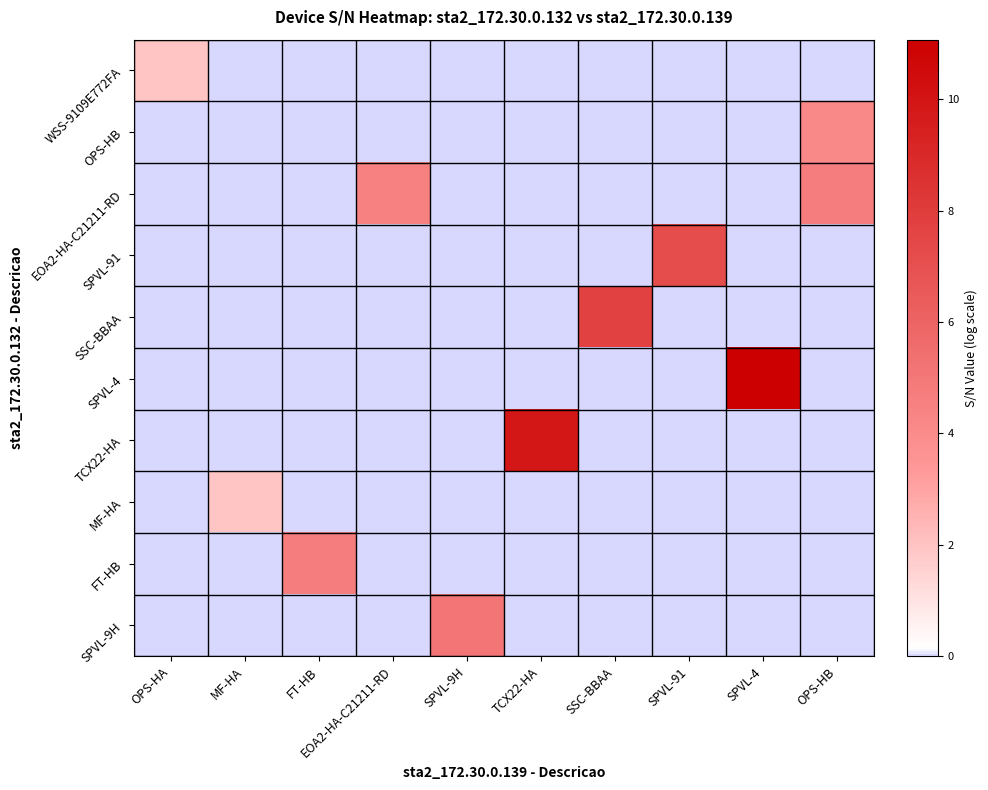

Reading left to right, list all the values displayed in this chart.

WSS-9109E772FA: OPS-HA=1.9	MF-HA=0.0	FT-HB=0.0	EOA2-HA-C21211-RD=0.0	SPVL-9H=0.0	TCX22-HA=0.0	SSC-BBAA=0.0	SPVL-91=0.0	SPVL-4=0.0	OPS-HB=0.0
OPS-HB: OPS-HA=0.0	MF-HA=0.0	FT-HB=0.0	EOA2-HA-C21211-RD=0.0	SPVL-9H=0.0	TCX22-HA=0.0	SSC-BBAA=0.0	SPVL-91=0.0	SPVL-4=0.0	OPS-HB=4.2
EOA2-HA-C21211-RD: OPS-HA=0.0	MF-HA=0.0	FT-HB=0.0	EOA2-HA-C21211-RD=4.5	SPVL-9H=0.0	TCX22-HA=0.0	SSC-BBAA=0.0	SPVL-91=0.0	SPVL-4=0.0	OPS-HB=4.8
SPVL-91: OPS-HA=0.0	MF-HA=0.0	FT-HB=0.0	EOA2-HA-C21211-RD=0.0	SPVL-9H=0.0	TCX22-HA=0.0	SSC-BBAA=0.0	SPVL-91=7.2	SPVL-4=0.0	OPS-HB=0.0
SSC-BBAA: OPS-HA=0.0	MF-HA=0.0	FT-HB=0.0	EOA2-HA-C21211-RD=0.0	SPVL-9H=0.0	TCX22-HA=0.0	SSC-BBAA=7.8	SPVL-91=0.0	SPVL-4=0.0	OPS-HB=0.0
SPVL-4: OPS-HA=0.0	MF-HA=0.0	FT-HB=0.0	EOA2-HA-C21211-RD=0.0	SPVL-9H=0.0	TCX22-HA=0.0	SSC-BBAA=0.0	SPVL-91=0.0	SPVL-4=11.1	OPS-HB=0.0
TCX22-HA: OPS-HA=0.0	MF-HA=0.0	FT-HB=0.0	EOA2-HA-C21211-RD=0.0	SPVL-9H=0.0	TCX22-HA=9.9	SSC-BBAA=0.0	SPVL-91=0.0	SPVL-4=0.0	OPS-HB=0.0
MF-HA: OPS-HA=0.0	MF-HA=1.9	FT-HB=0.0	EOA2-HA-C21211-RD=0.0	SPVL-9H=0.0	TCX22-HA=0.0	SSC-BBAA=0.0	SPVL-91=0.0	SPVL-4=0.0	OPS-HB=0.0
FT-HB: OPS-HA=0.0	MF-HA=0.0	FT-HB=4.7	EOA2-HA-C21211-RD=0.0	SPVL-9H=0.0	TCX22-HA=0.0	SSC-BBAA=0.0	SPVL-91=0.0	SPVL-4=0.0	OPS-HB=0.0
SPVL-9H: OPS-HA=0.0	MF-HA=0.0	FT-HB=0.0	EOA2-HA-C21211-RD=0.0	SPVL-9H=5.1	TCX22-HA=0.0	SSC-BBAA=0.0	SPVL-91=0.0	SPVL-4=0.0	OPS-HB=0.0